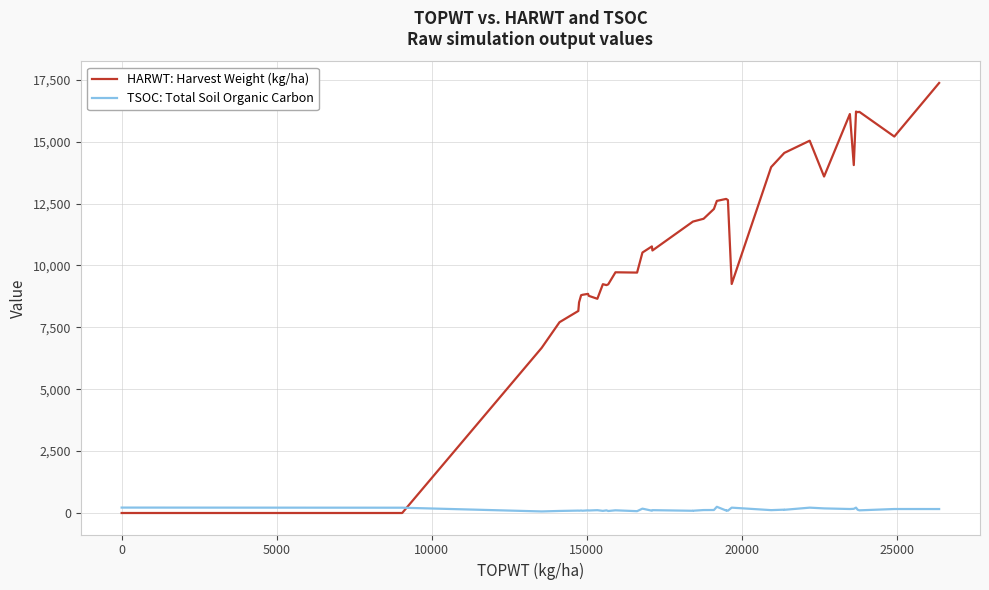

At how many categories does at least one series exceed 9650?

25